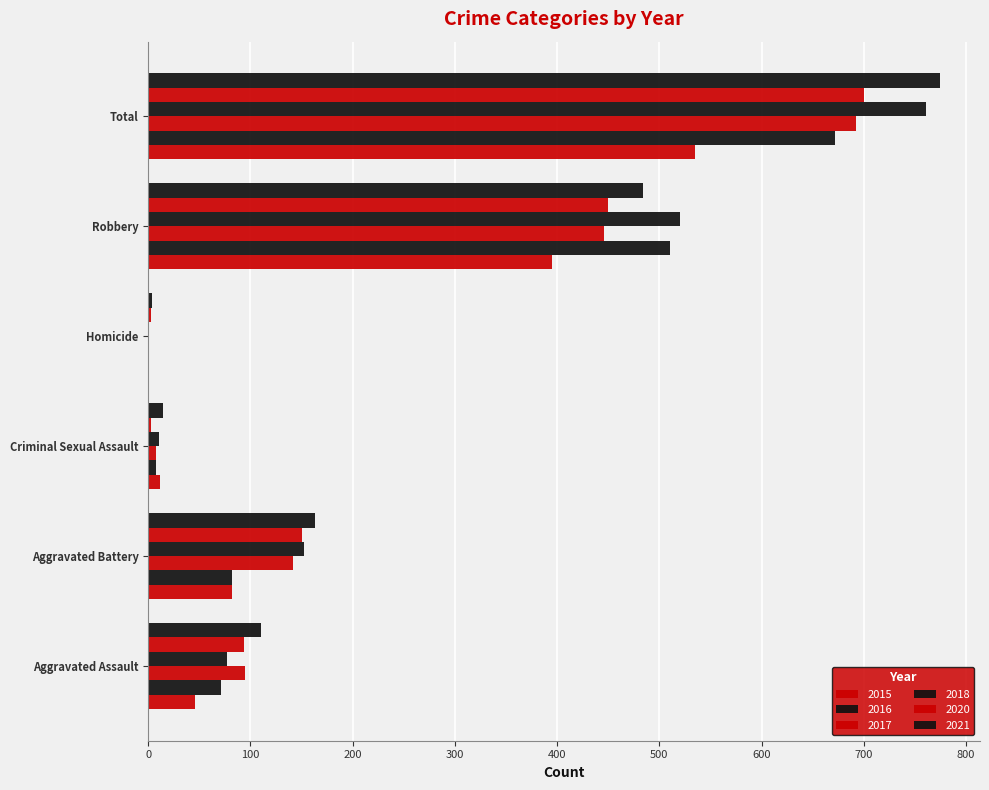

Between Aggravated Assault and Aggravated Battery, which series saw the biggest shift?

2018